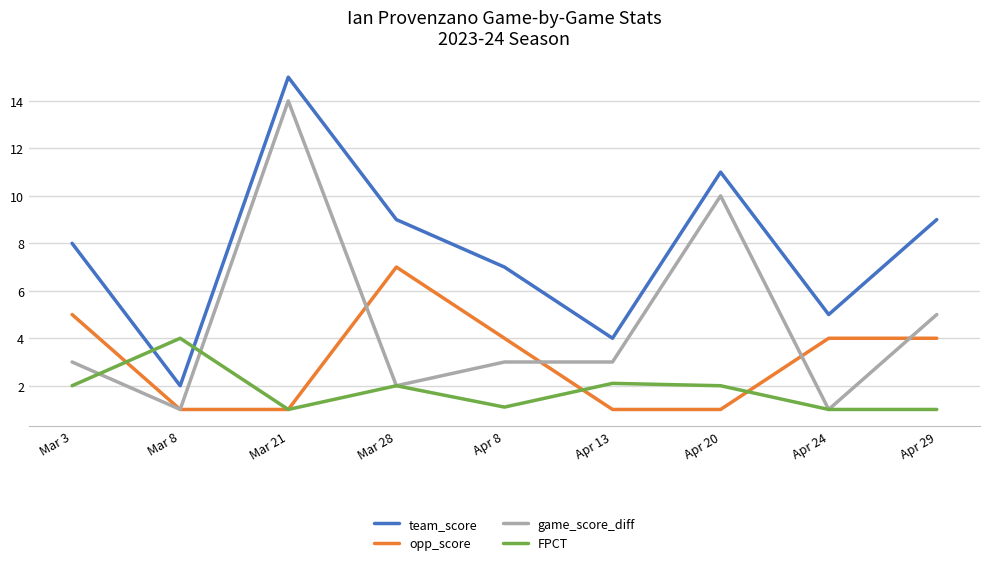

Reading left to right, what are all the values shown in this chart?

team_score: Mar 3=8.0	Mar 8=2.0	Mar 21=15.0	Mar 28=9.0	Apr 8=7.0	Apr 13=4.0	Apr 20=11.0	Apr 24=5.0	Apr 29=9.0
opp_score: Mar 3=5.0	Mar 8=1.0	Mar 21=1.0	Mar 28=7.0	Apr 8=4.0	Apr 13=1.0	Apr 20=1.0	Apr 24=4.0	Apr 29=4.0
game_score_diff: Mar 3=3.0	Mar 8=1.0	Mar 21=14.0	Mar 28=2.0	Apr 8=3.0	Apr 13=3.0	Apr 20=10.0	Apr 24=1.0	Apr 29=5.0
FPCT: Mar 3=2.0	Mar 8=4.0	Mar 21=1.0	Mar 28=2.0	Apr 8=1.1	Apr 13=2.1	Apr 20=2.0	Apr 24=1.0	Apr 29=1.0